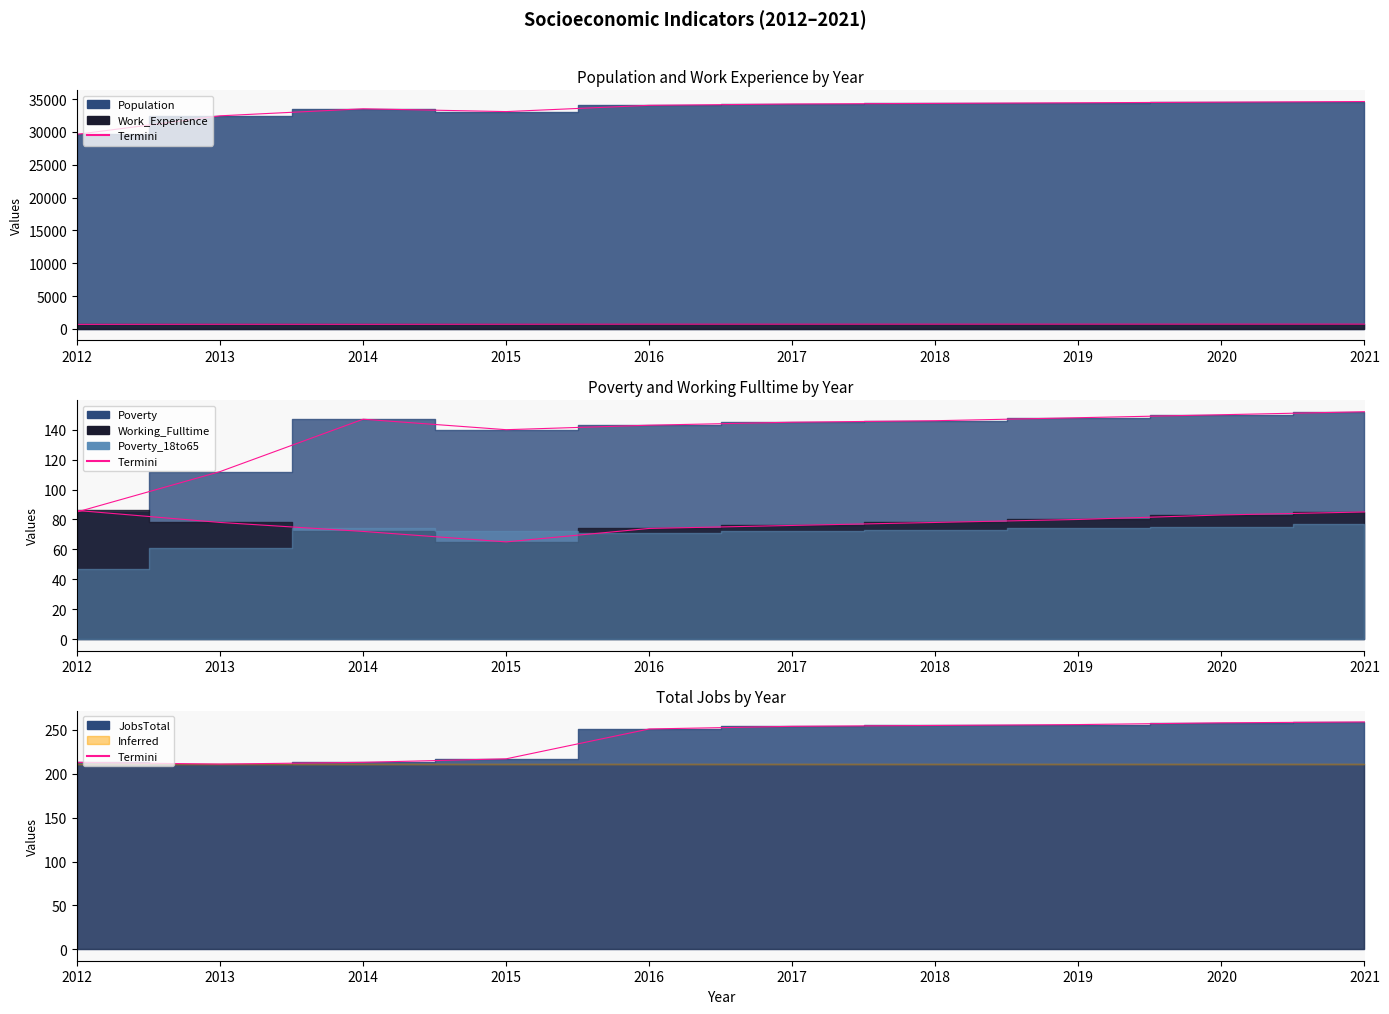

Count the number of categories in the chart.

10